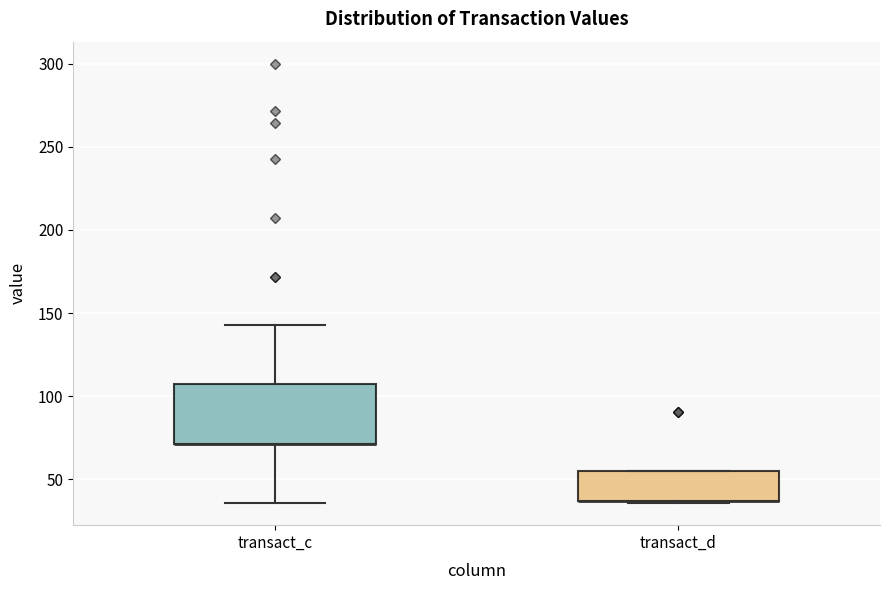

Where is the upper edge of the box for transact_c on the y-axis? The values are not printed on the chart, so give them approximately, as read against the axis.

105